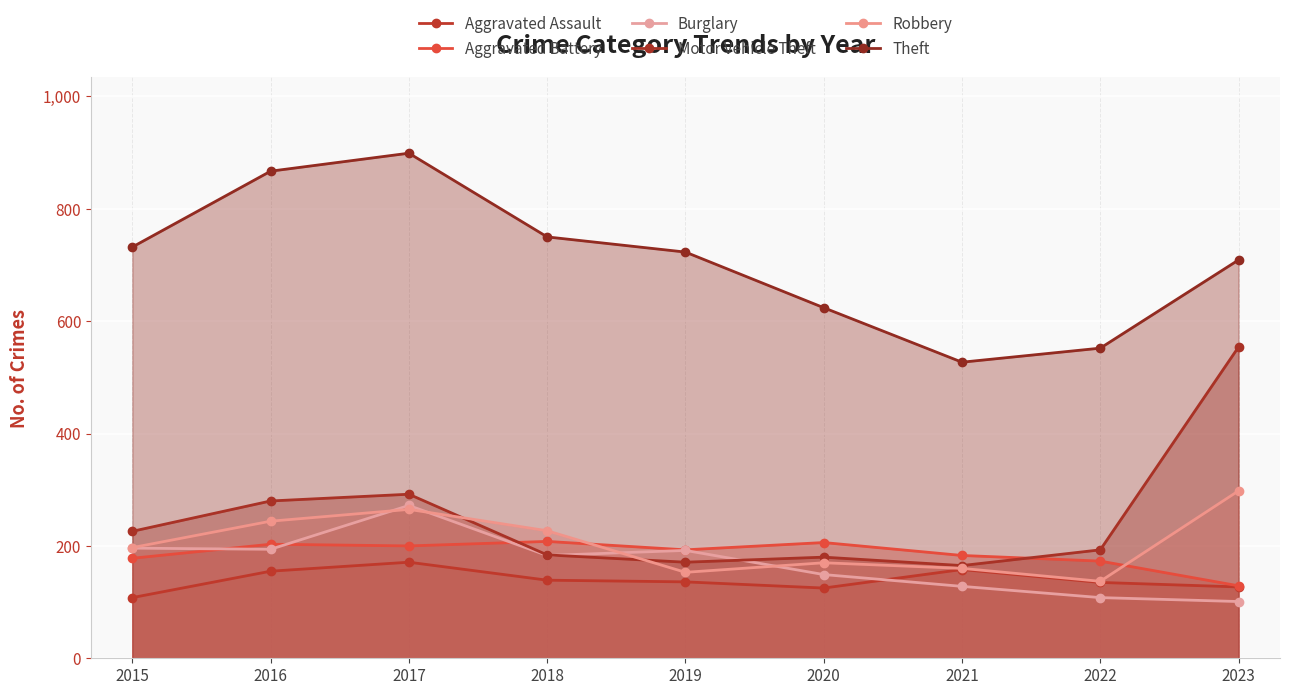

What is the average value of the Aggravated Battery series?

186